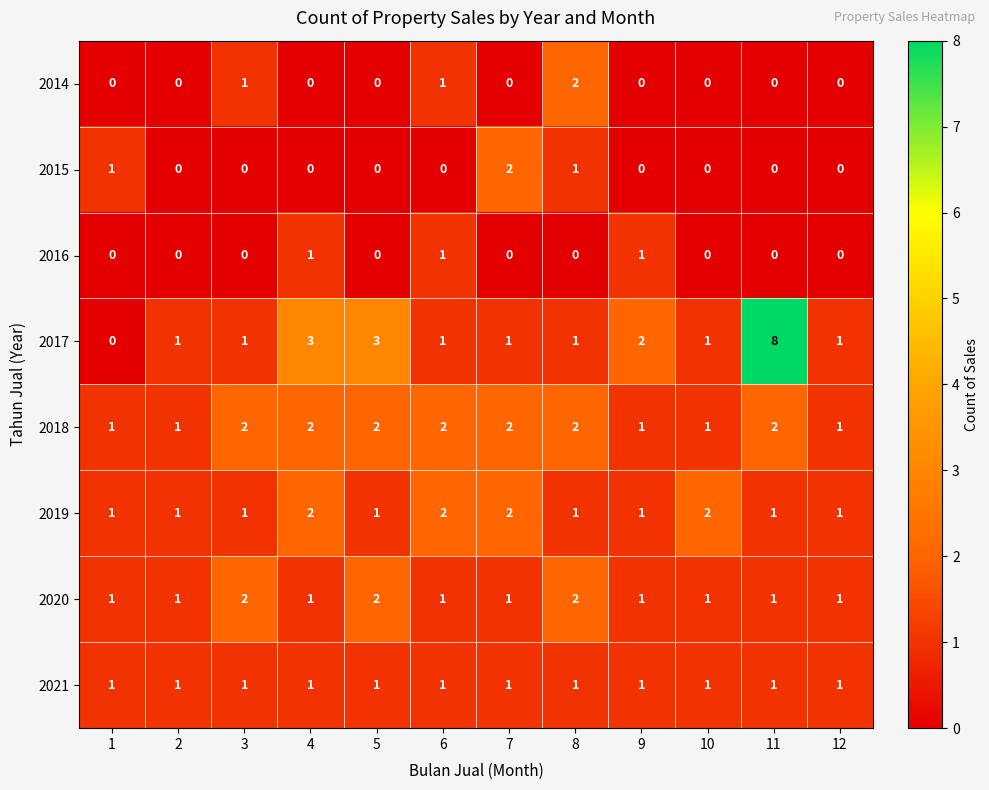

At how many categories does at least one series exceed 0?

12